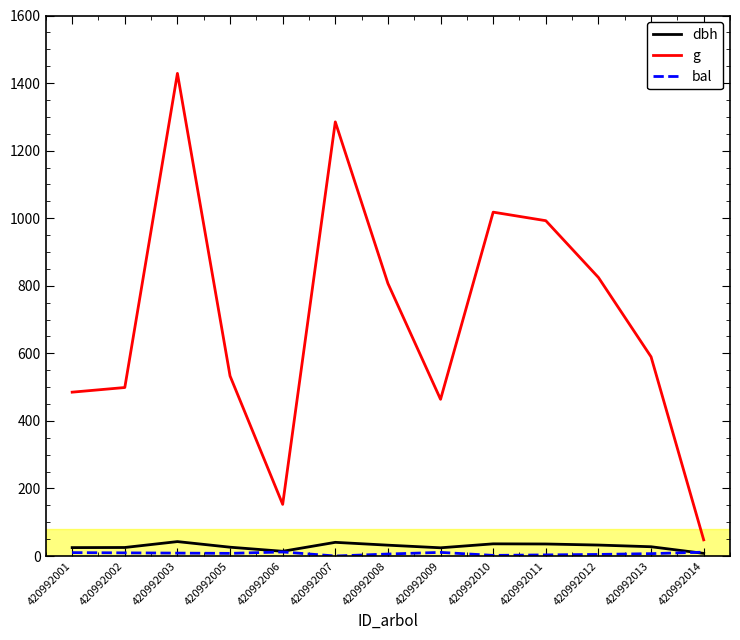

True or false: g and dbh intersect in this chart.

False